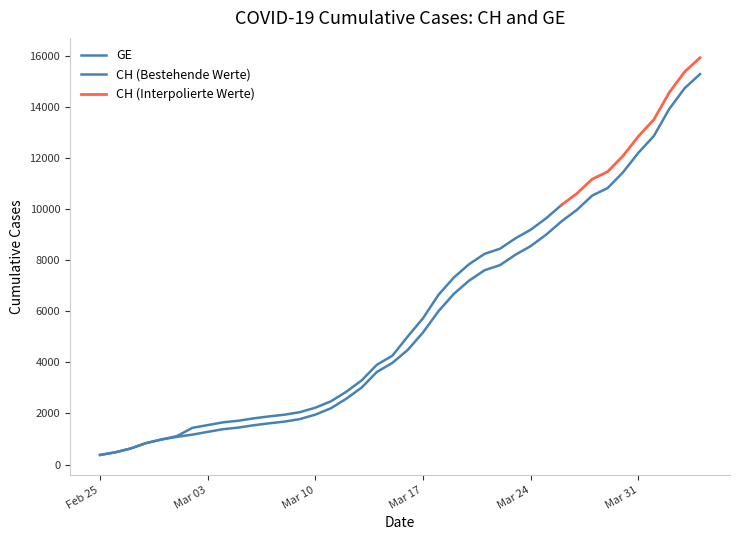

Approximately how many times larger is the value at 2020-03-09 compared to 2020-03-28?

0.2